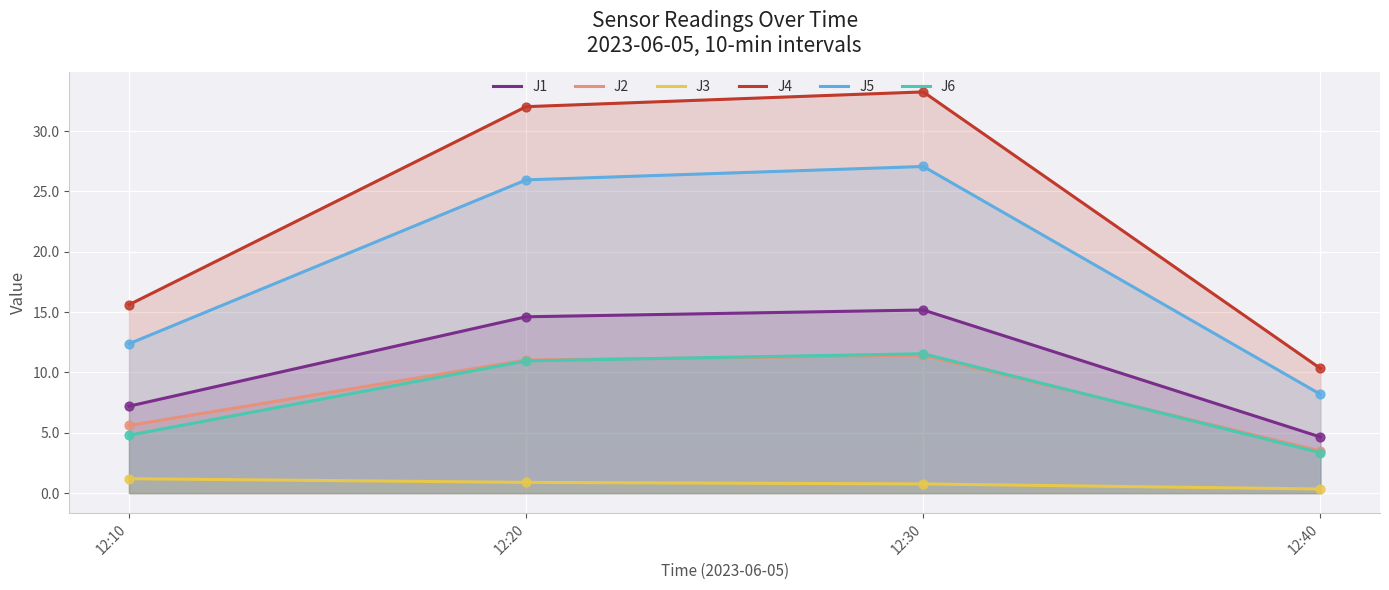

What are all the series names shown in the legend?

J1, J2, J3, J4, J5, J6